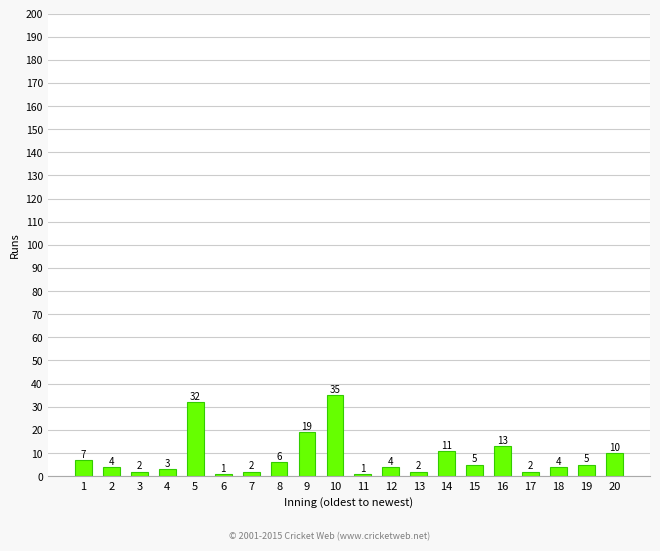

What is the maximum value shown in the chart?

35